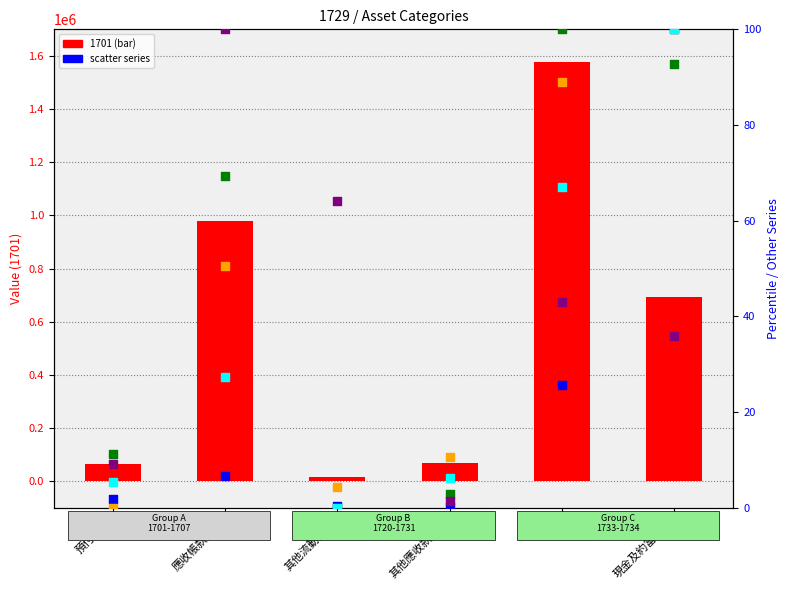

At which category is the sum across all series the highest?

存貨